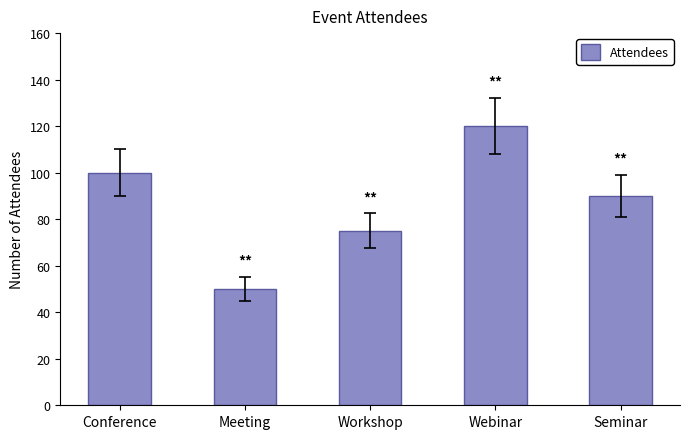

Reading right to left, what are all the values shown in this chart?

Seminar=90	Webinar=120	Workshop=75	Meeting=50	Conference=100